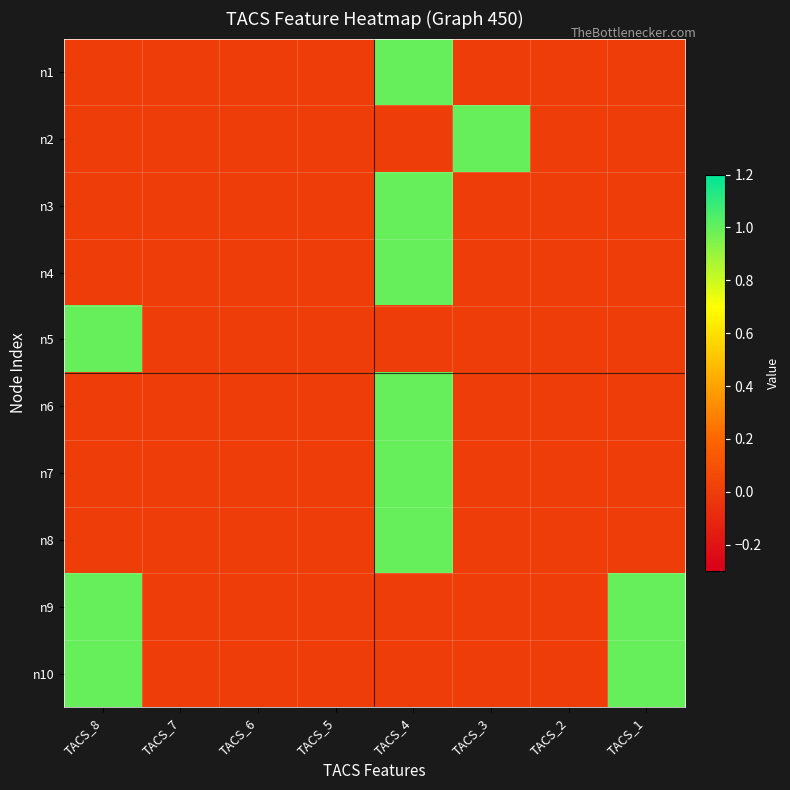

Reading left to right, list all the values displayed in this chart.

n1: TACS_8=0	TACS_7=0	TACS_6=0	TACS_5=0	TACS_4=1	TACS_3=0	TACS_2=0	TACS_1=0
n2: TACS_8=0	TACS_7=0	TACS_6=0	TACS_5=0	TACS_4=0	TACS_3=1	TACS_2=0	TACS_1=0
n3: TACS_8=0	TACS_7=0	TACS_6=0	TACS_5=0	TACS_4=1	TACS_3=0	TACS_2=0	TACS_1=0
n4: TACS_8=0	TACS_7=0	TACS_6=0	TACS_5=0	TACS_4=1	TACS_3=0	TACS_2=0	TACS_1=0
n5: TACS_8=1	TACS_7=0	TACS_6=0	TACS_5=0	TACS_4=0	TACS_3=0	TACS_2=0	TACS_1=0
n6: TACS_8=0	TACS_7=0	TACS_6=0	TACS_5=0	TACS_4=1	TACS_3=0	TACS_2=0	TACS_1=0
n7: TACS_8=0	TACS_7=0	TACS_6=0	TACS_5=0	TACS_4=1	TACS_3=0	TACS_2=0	TACS_1=0
n8: TACS_8=0	TACS_7=0	TACS_6=0	TACS_5=0	TACS_4=1	TACS_3=0	TACS_2=0	TACS_1=0
n9: TACS_8=1	TACS_7=0	TACS_6=0	TACS_5=0	TACS_4=0	TACS_3=0	TACS_2=0	TACS_1=1
n10: TACS_8=1	TACS_7=0	TACS_6=0	TACS_5=0	TACS_4=0	TACS_3=0	TACS_2=0	TACS_1=1